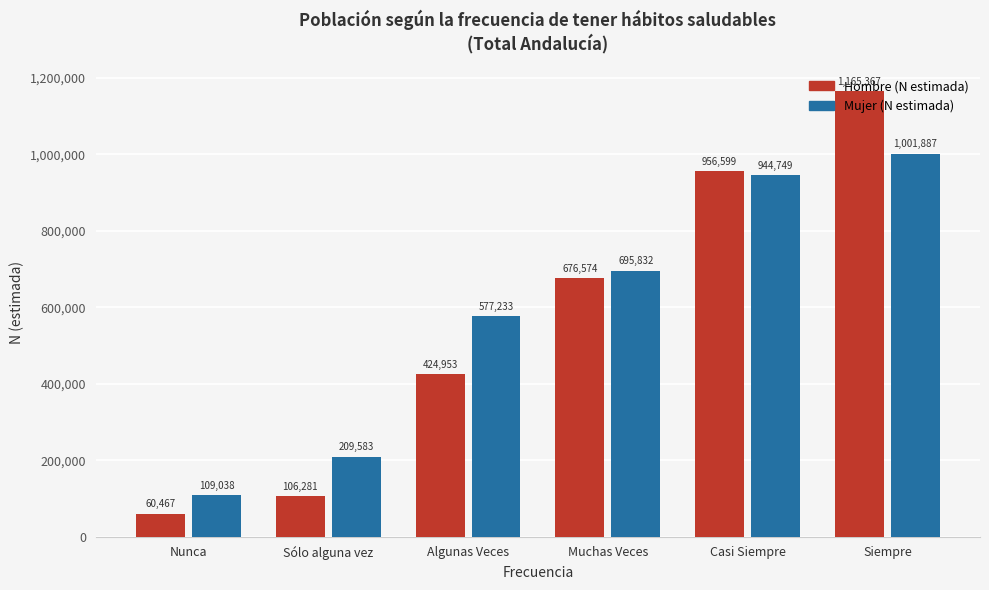

Reading left to right, list all the values displayed in this chart.

Hombre (N estimada): Nunca=60467	Sólo alguna vez=106281	Algunas Veces=424953	Muchas Veces=676574	Casi Siempre=956599	Siempre=1165367
Mujer (N estimada): Nunca=109038	Sólo alguna vez=209583	Algunas Veces=577233	Muchas Veces=695832	Casi Siempre=944749	Siempre=1001887